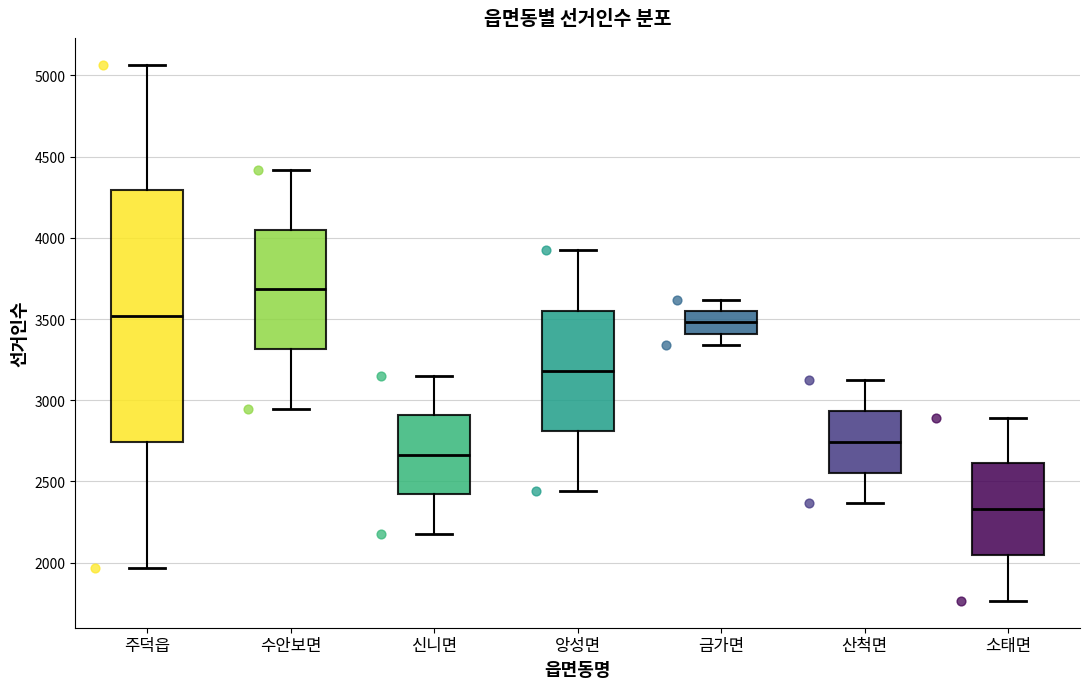

Which box has the highest median line?

수안보면